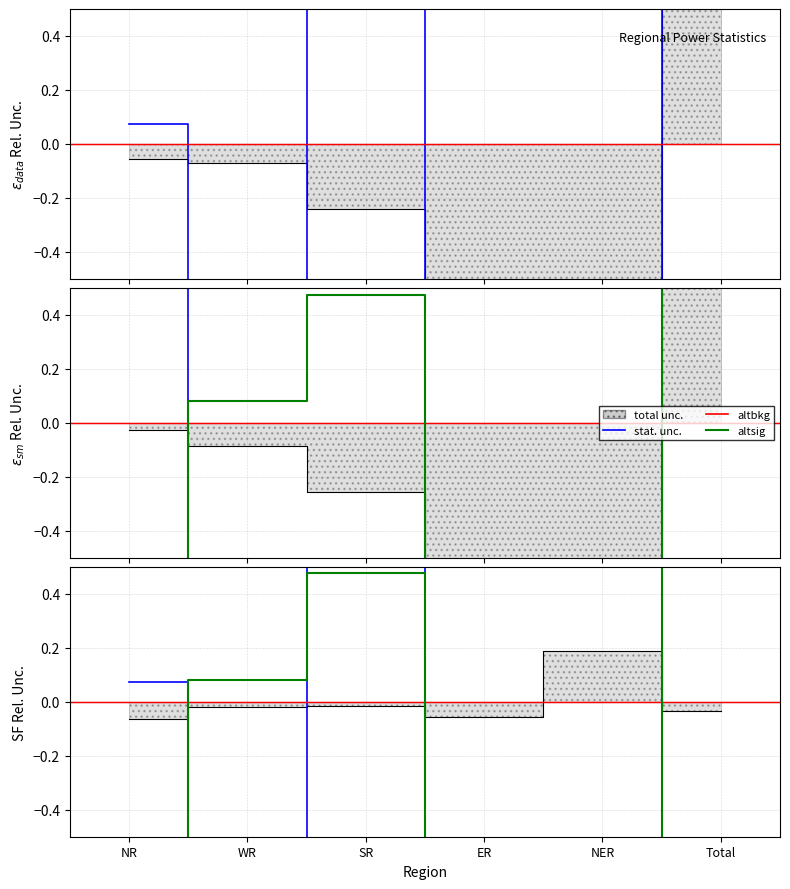

Does the chart have visible grid lines?

Yes